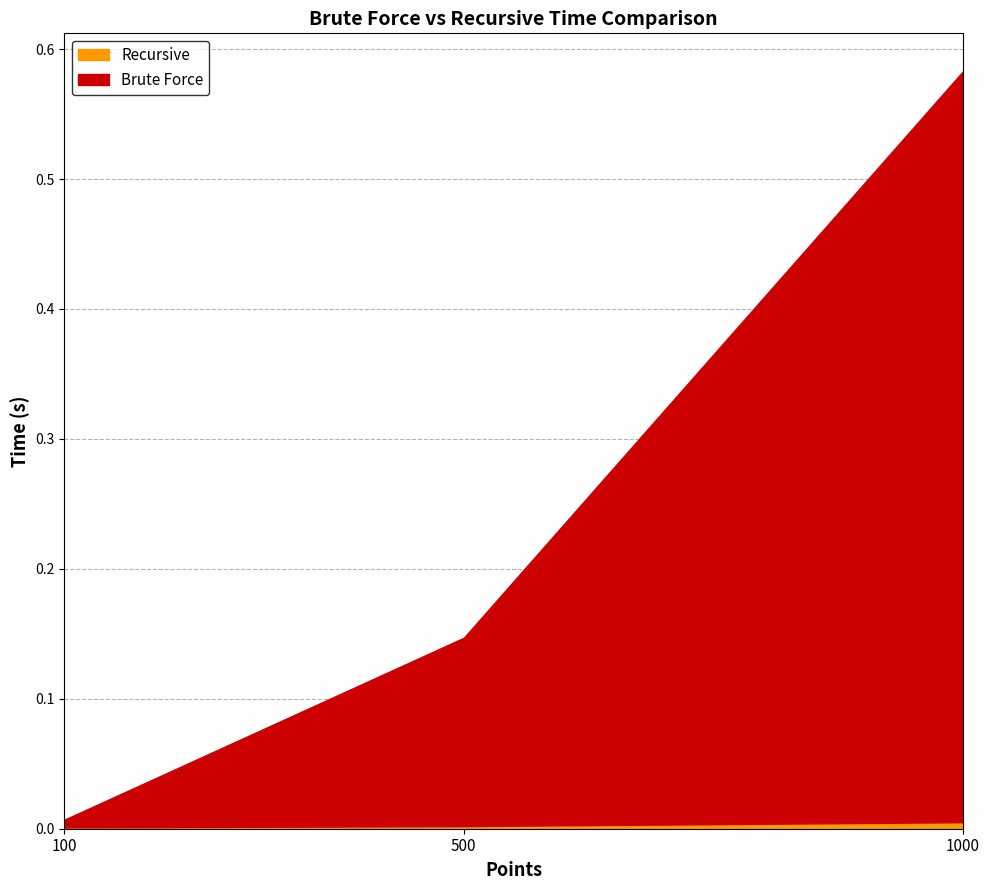

Reading right to left, transcribe all the data shown in this chart.

Brute Force: 1000.0=0.6	500.0=0.1	100.0=0.0
Recursive: 1000.0=0.0	500.0=0.0	100.0=0.0